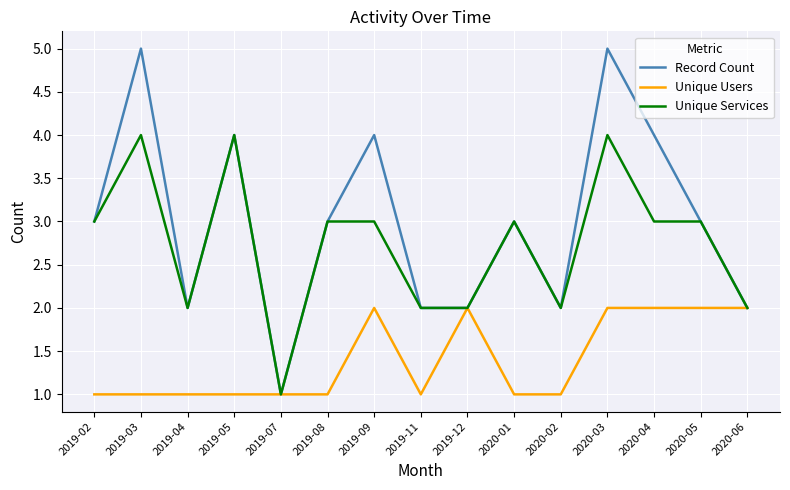

At 2019-09, list the series in order from largest to smallest.

Record Count, Unique Services, Unique Users